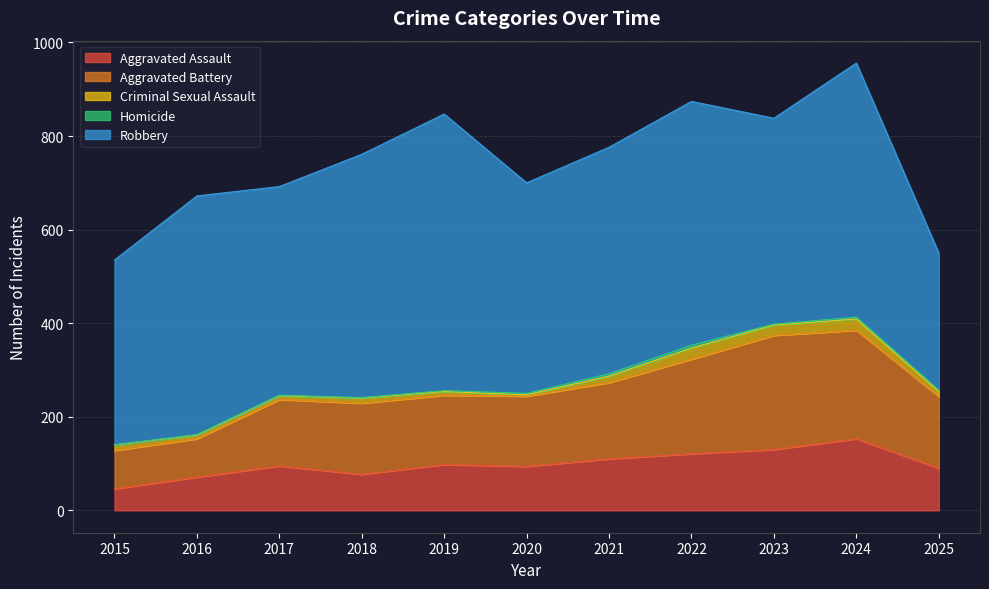

Where is Criminal Sexual Assault nearest to the value 13?

2015